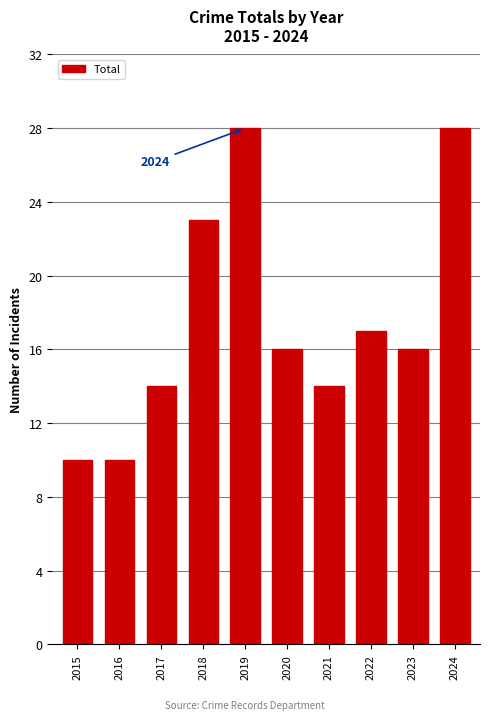

What is the difference between the values at 2019 and 2023?

12